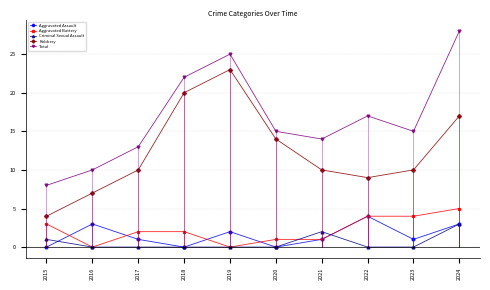

Rank the series at 2021 from highest to lowest value.

Total, Robbery, Criminal Sexual Assault, Aggravated Assault, Aggravated Battery